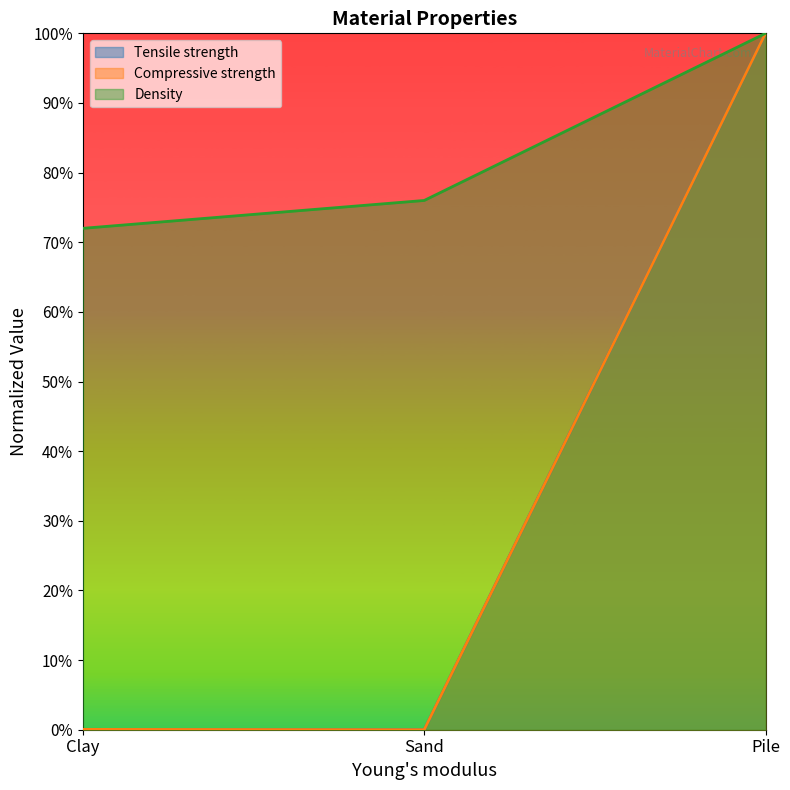

At which label is Compressive strength closest to 0?

Sand